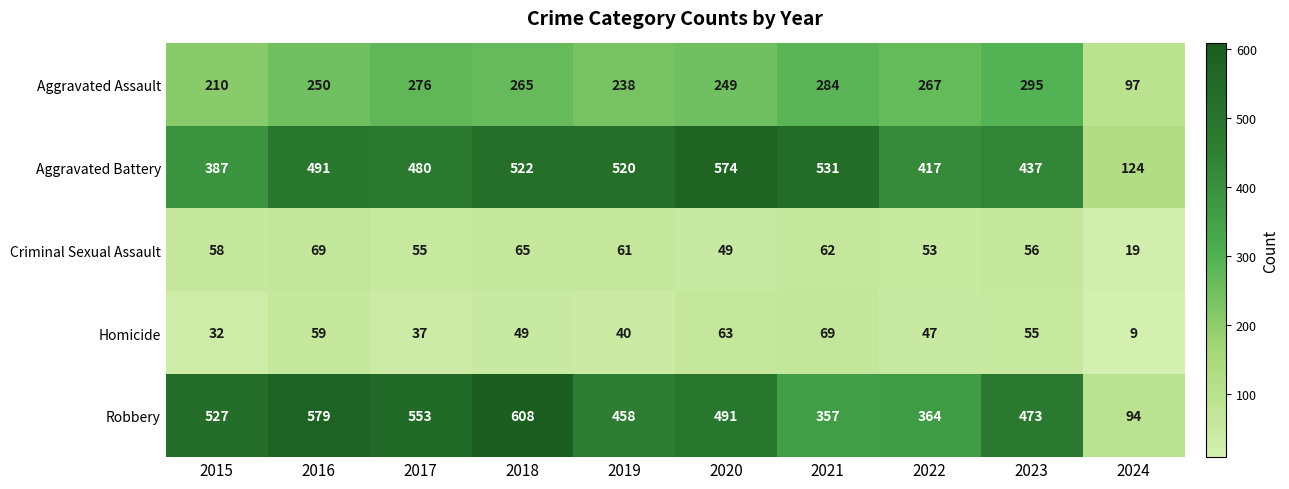

List the labels in order of Criminal Sexual Assault value, smallest first.

2024, 2020, 2022, 2017, 2023, 2015, 2019, 2021, 2018, 2016